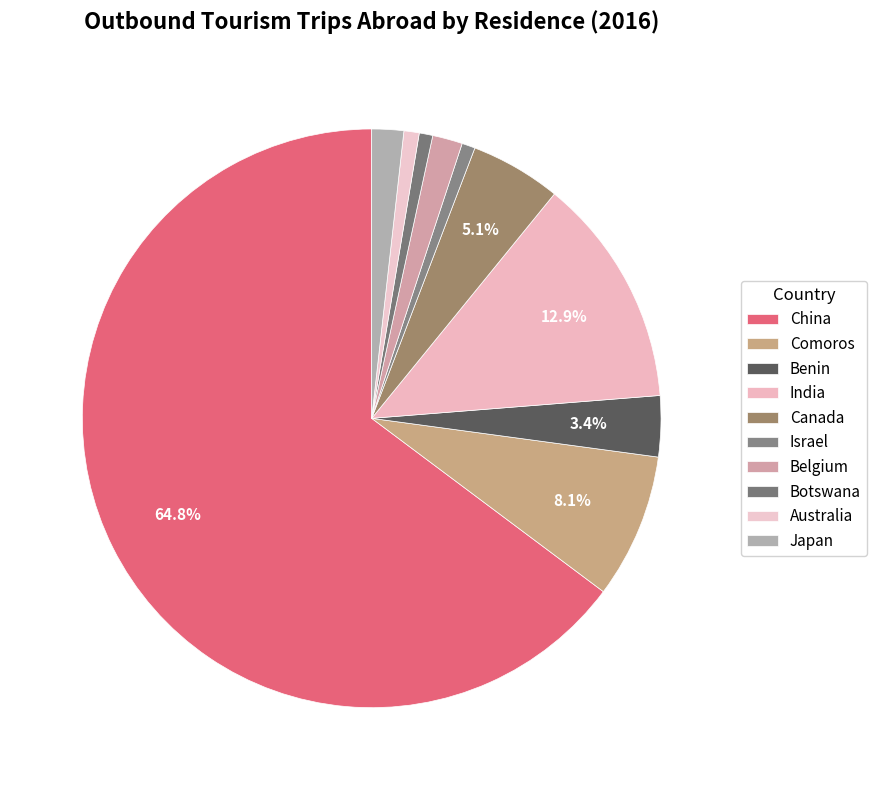

Is Japan the majority of the pie?

No